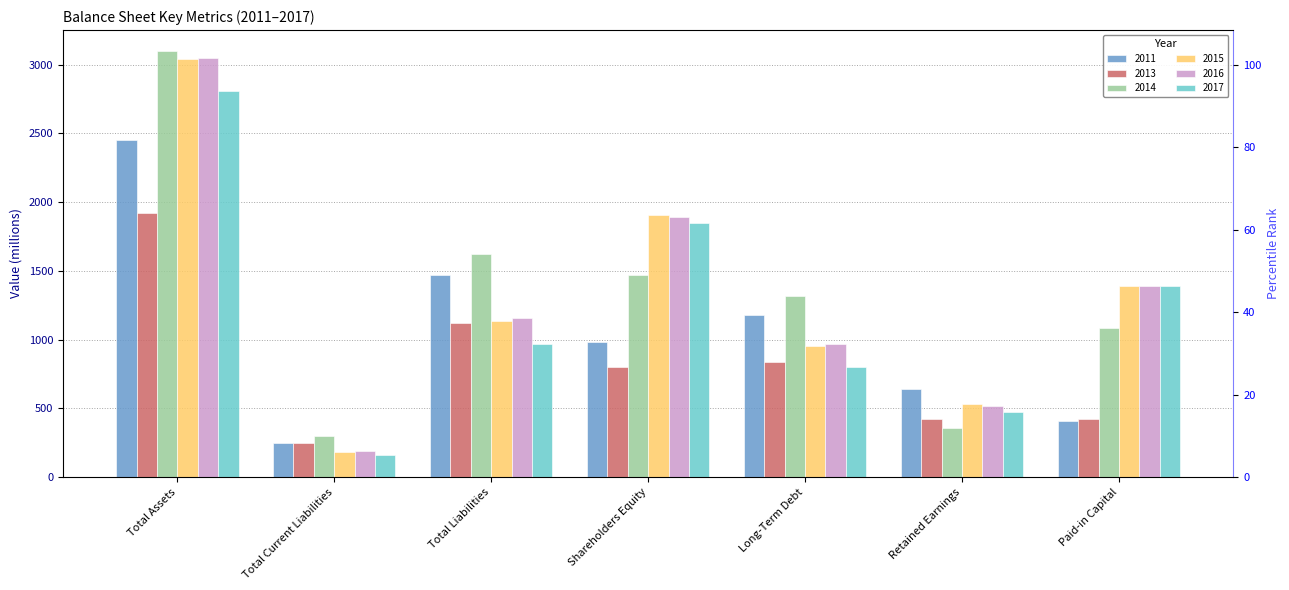

What is the value of the 2015 bar at the 7th from the left?

1388